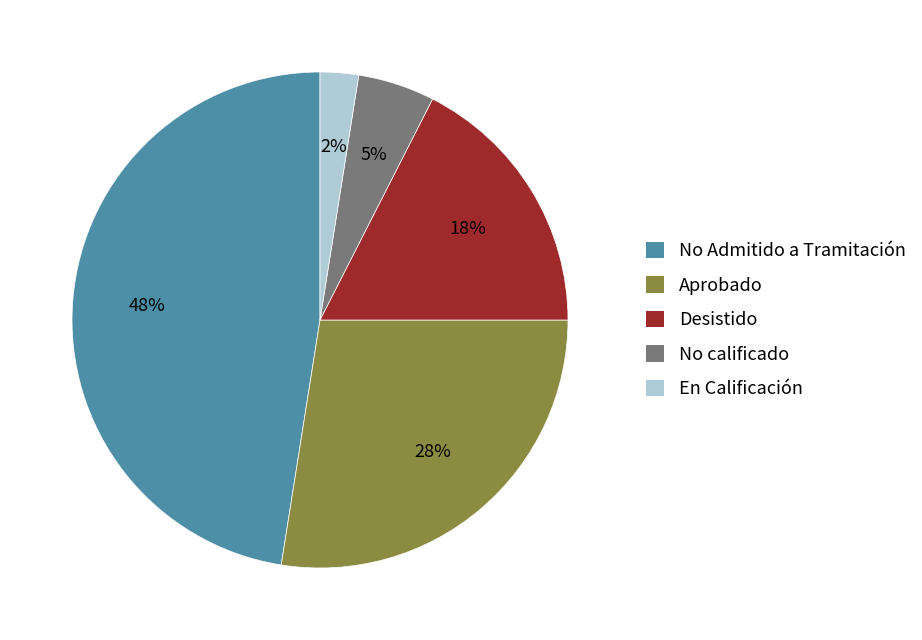

What is the smallest slice in the pie chart?

En Calificación